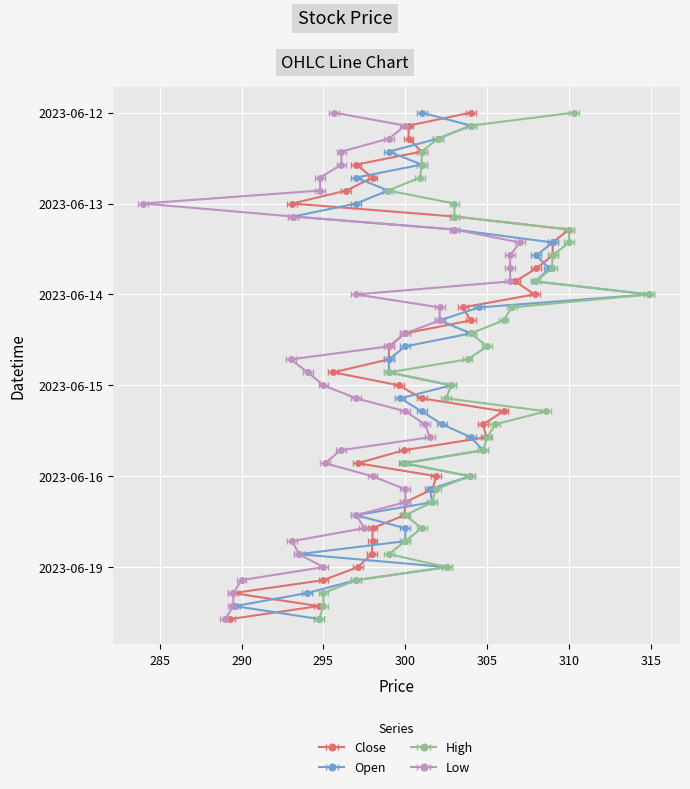

True or false: High has more than 0 interior local peaks.

True